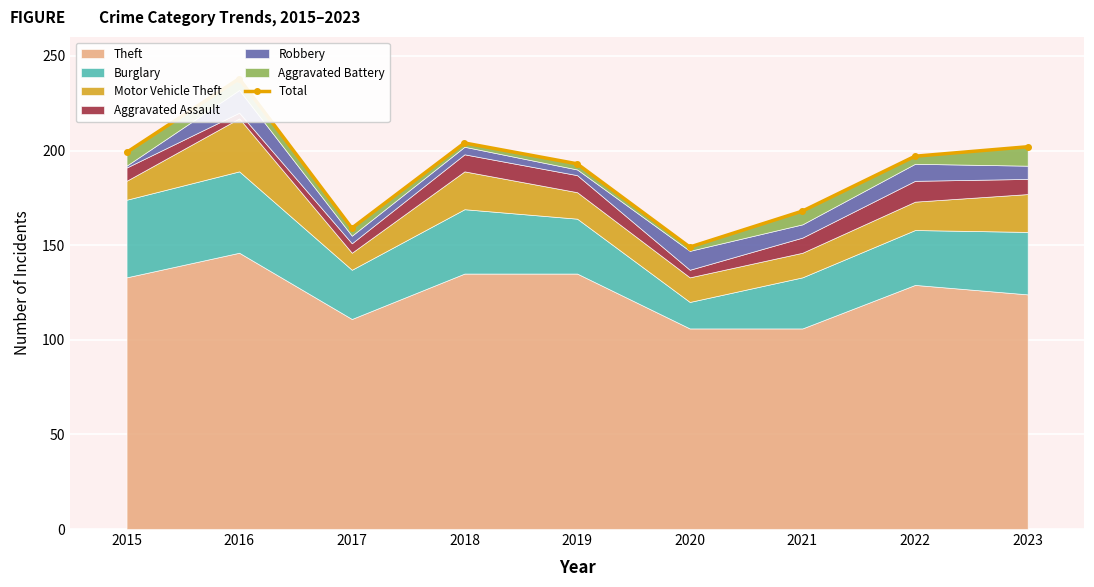

What is the average value?

190